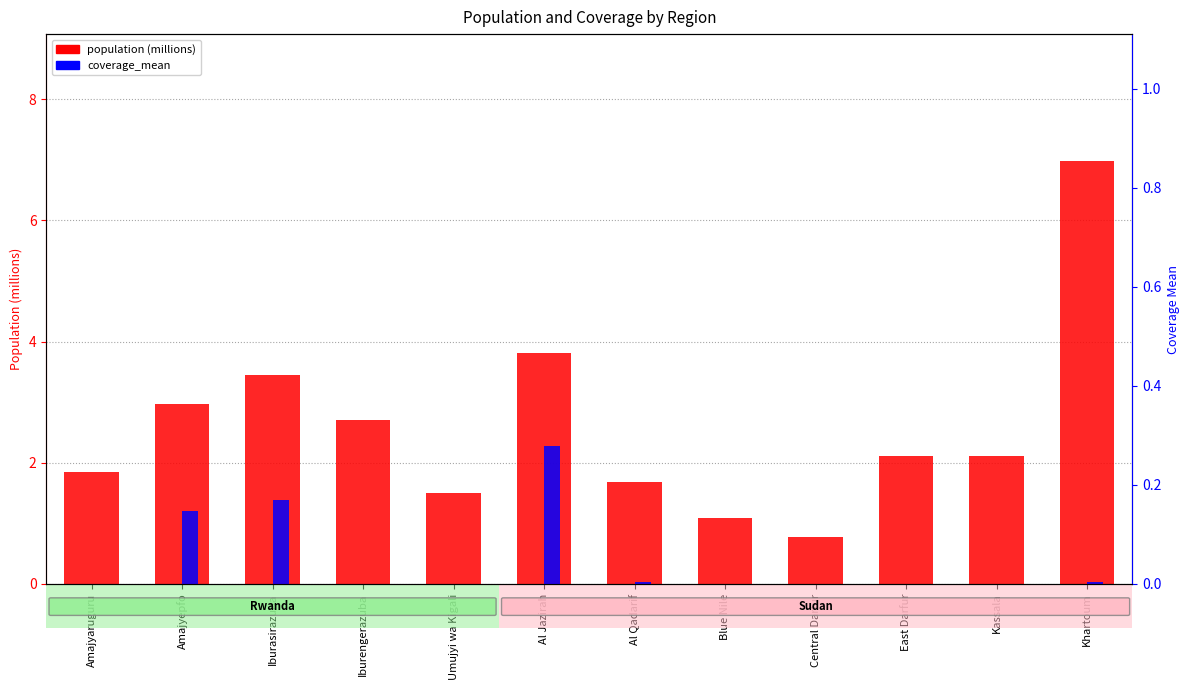

Where does the population (millions) series first go above 2?

Amajyepfo